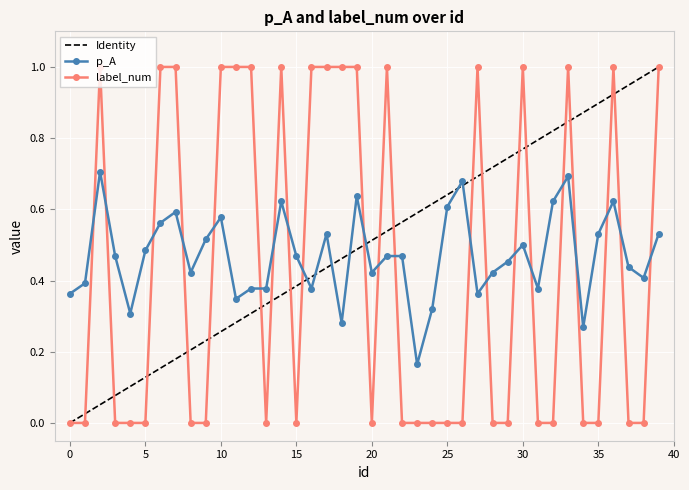

How many intersections are there between label_num and p_A?

21